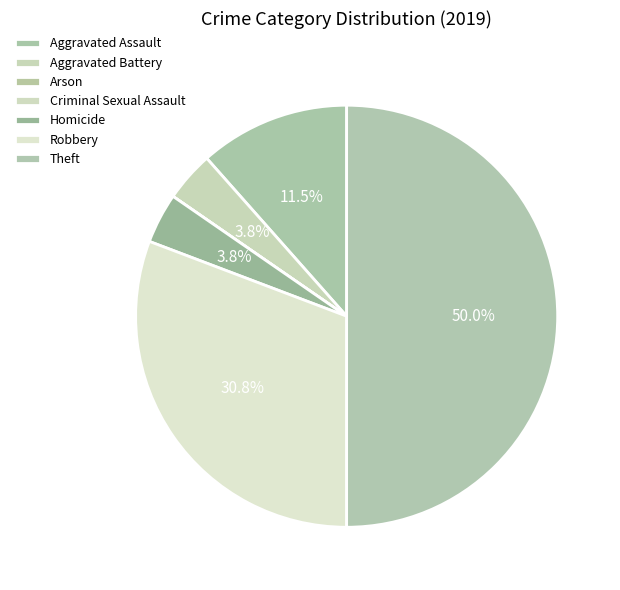

How much of the chart is everything except Homicide?

96.2%